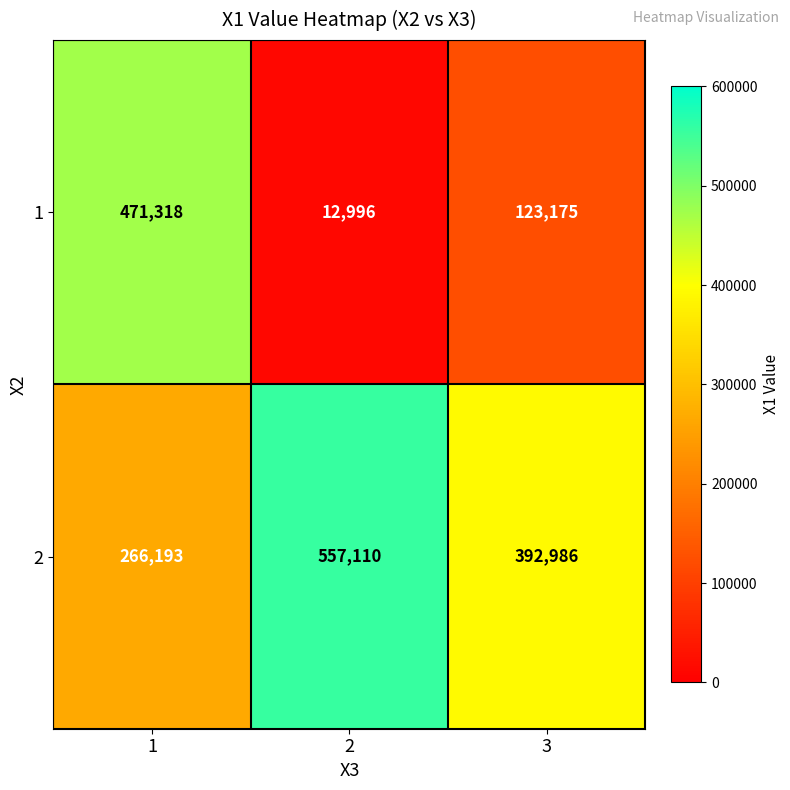

What is the maximum value shown in the chart?

557110